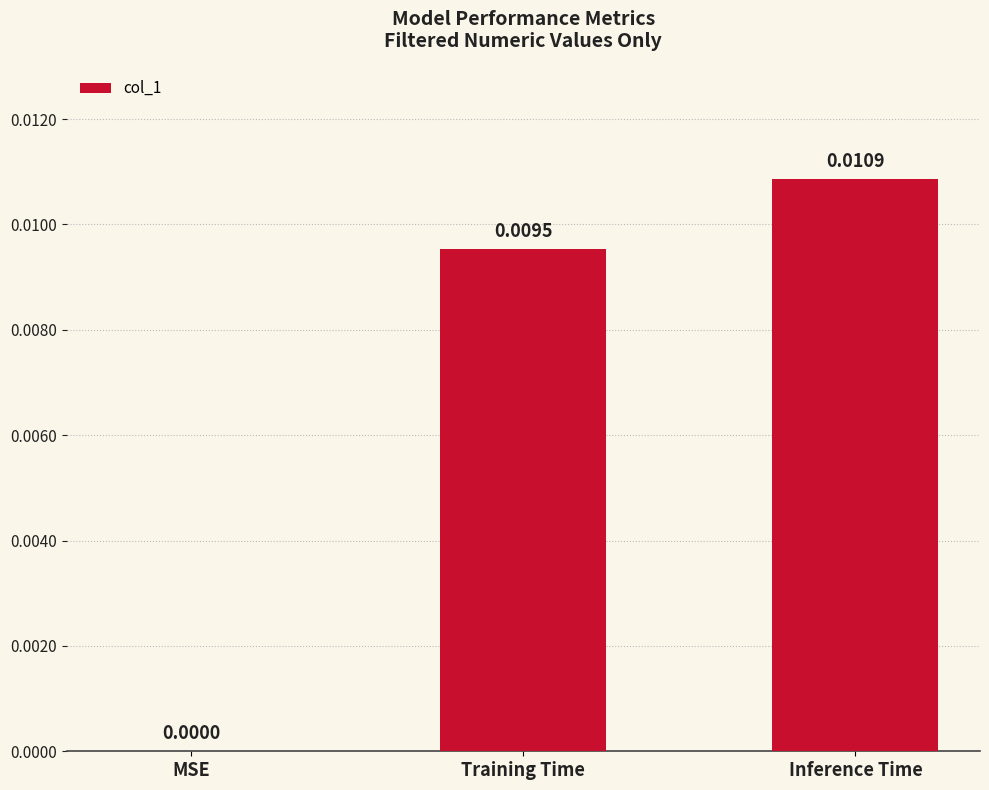

At which label is the value closest to 0?

MSE